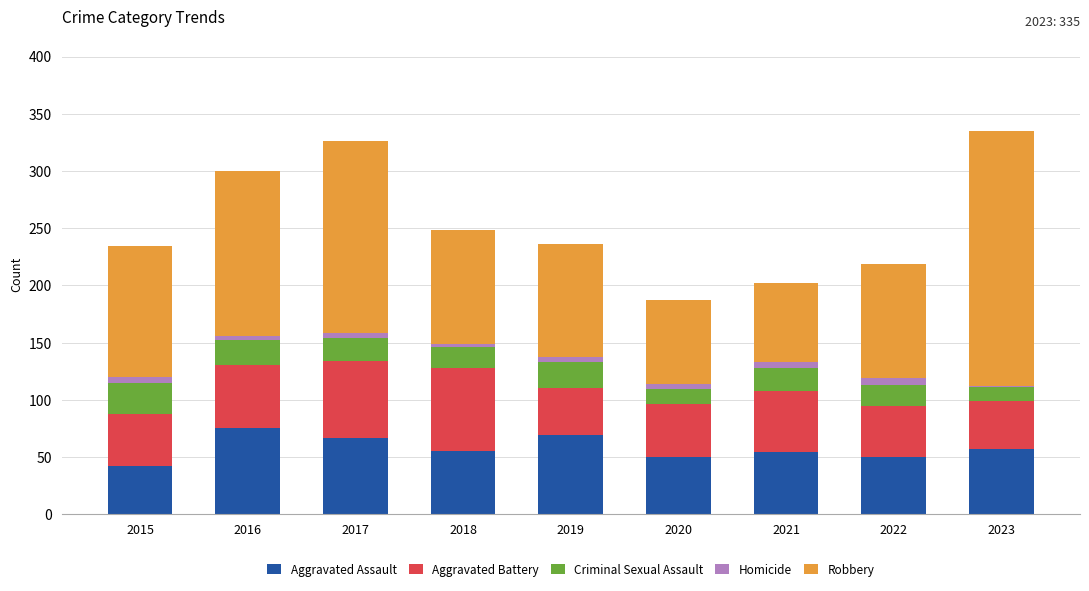

Count the number of data series in this chart.

5